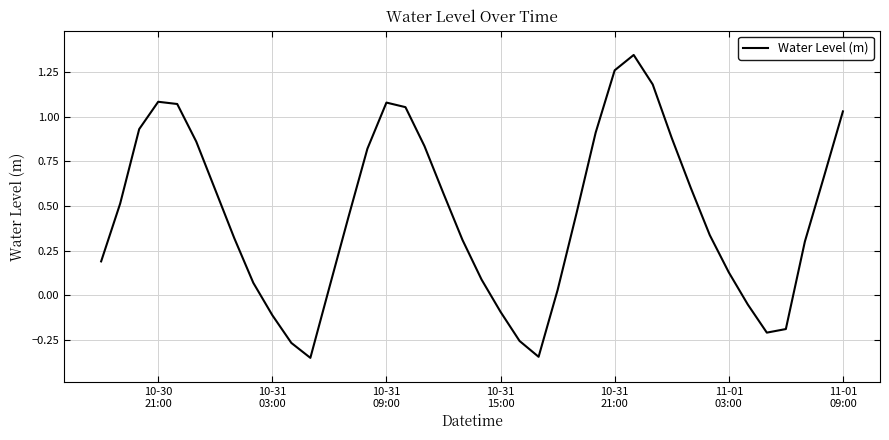

Does the chart have visible grid lines?

Yes